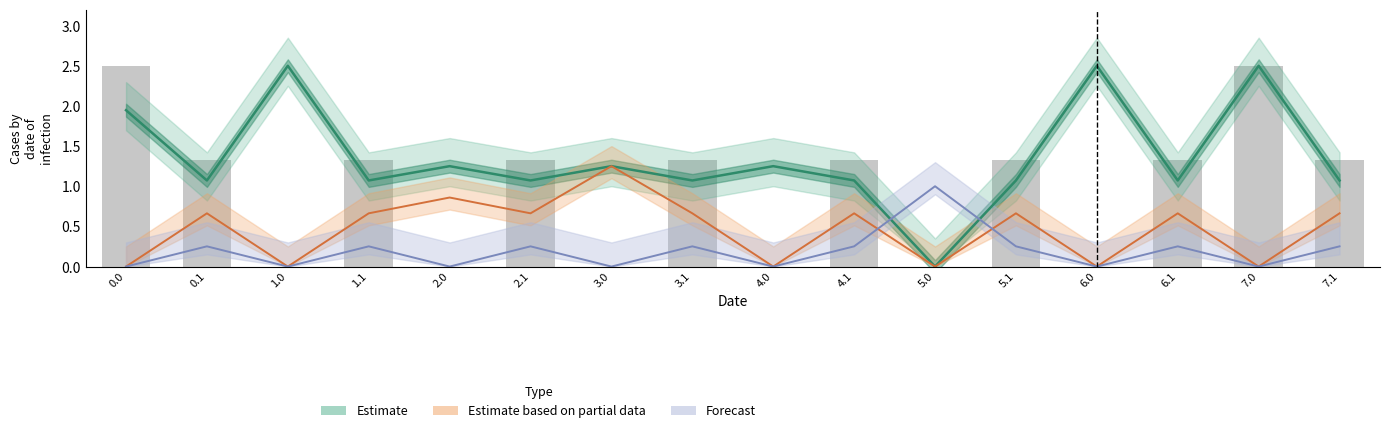

Reading left to right, list all the values displayed in this chart.

2.5	1.3	0.0	1.3	0.0	1.3	0.0	1.3	0.0	1.3	0.0	1.3	0.0	1.3	2.5	1.3